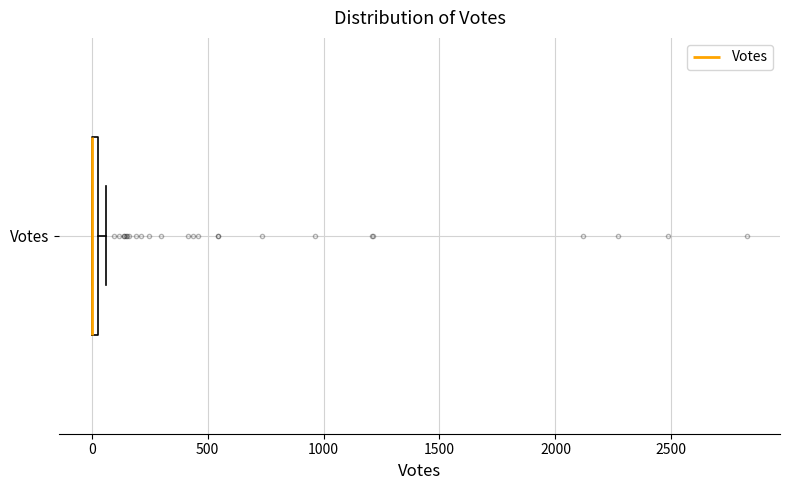

Where is the right edge of the box for Votes on the x-axis? The values are not printed on the chart, so give them approximately, as read against the axis.

50